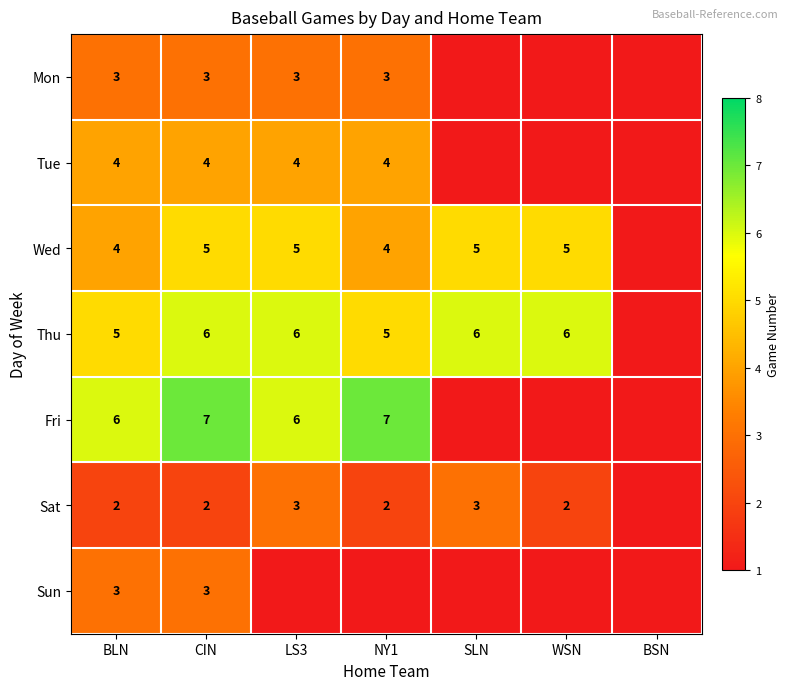

What is the sum of the Tue values at LS3 and BLN?

8